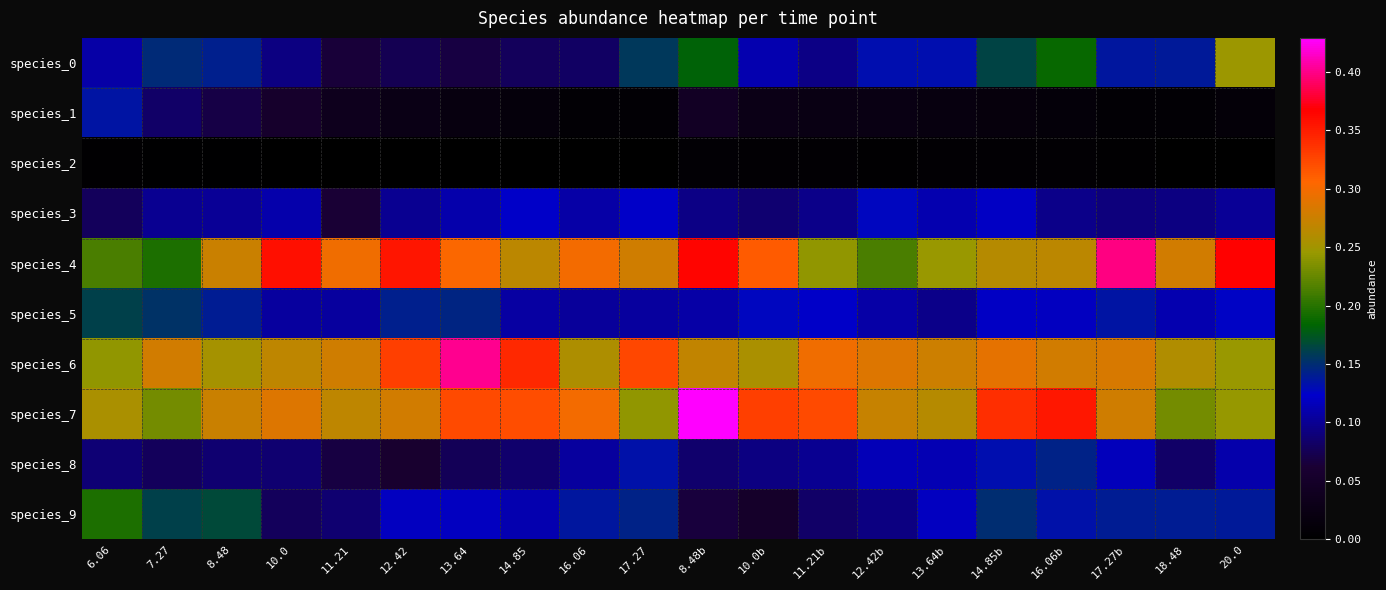

Reading right to left, extract all data points from this chart.

species_0: 20.0=0.2	18.48=0.1	17.27b=0.1	16.06b=0.2	14.85b=0.2	13.64b=0.1	12.42b=0.1	11.21b=0.1	10.0b=0.1	8.48b=0.2	17.27=0.2	16.06=0.1	14.85=0.1	13.64=0.1	12.42=0.1	11.21=0.1	10.0=0.1	8.48=0.1	7.27=0.1	6.06=0.1
species_1: 20.0=0.0	18.48=0.0	17.27b=0.0	16.06b=0.0	14.85b=0.0	13.64b=0.0	12.42b=0.0	11.21b=0.0	10.0b=0.0	8.48b=0.0	17.27=0.0	16.06=0.0	14.85=0.0	13.64=0.0	12.42=0.0	11.21=0.0	10.0=0.1	8.48=0.1	7.27=0.1	6.06=0.1
species_2: 20.0=0.0	18.48=0.0	17.27b=0.0	16.06b=0.0	14.85b=0.0	13.64b=0.0	12.42b=0.0	11.21b=0.0	10.0b=0.0	8.48b=0.0	17.27=0.0	16.06=0.0	14.85=0.0	13.64=0.0	12.42=0.0	11.21=0.0	10.0=0.0	8.48=0.0	7.27=0.0	6.06=0.0
species_3: 20.0=0.1	18.48=0.1	17.27b=0.1	16.06b=0.1	14.85b=0.1	13.64b=0.1	12.42b=0.1	11.21b=0.1	10.0b=0.1	8.48b=0.1	17.27=0.1	16.06=0.1	14.85=0.1	13.64=0.1	12.42=0.1	11.21=0.1	10.0=0.1	8.48=0.1	7.27=0.1	6.06=0.1
species_4: 20.0=0.4	18.48=0.3	17.27b=0.4	16.06b=0.3	14.85b=0.3	13.64b=0.2	12.42b=0.2	11.21b=0.2	10.0b=0.3	8.48b=0.4	17.27=0.3	16.06=0.3	14.85=0.3	13.64=0.3	12.42=0.4	11.21=0.3	10.0=0.4	8.48=0.3	7.27=0.2	6.06=0.2
species_5: 20.0=0.1	18.48=0.1	17.27b=0.1	16.06b=0.1	14.85b=0.1	13.64b=0.1	12.42b=0.1	11.21b=0.1	10.0b=0.1	8.48b=0.1	17.27=0.1	16.06=0.1	14.85=0.1	13.64=0.1	12.42=0.1	11.21=0.1	10.0=0.1	8.48=0.1	7.27=0.2	6.06=0.2
species_6: 20.0=0.2	18.48=0.3	17.27b=0.3	16.06b=0.3	14.85b=0.3	13.64b=0.3	12.42b=0.3	11.21b=0.3	10.0b=0.3	8.48b=0.3	17.27=0.3	16.06=0.3	14.85=0.3	13.64=0.4	12.42=0.3	11.21=0.3	10.0=0.3	8.48=0.3	7.27=0.3	6.06=0.2
species_7: 20.0=0.2	18.48=0.2	17.27b=0.3	16.06b=0.4	14.85b=0.3	13.64b=0.3	12.42b=0.3	11.21b=0.3	10.0b=0.3	8.48b=0.4	17.27=0.2	16.06=0.3	14.85=0.3	13.64=0.3	12.42=0.3	11.21=0.3	10.0=0.3	8.48=0.3	7.27=0.2	6.06=0.3
species_8: 20.0=0.1	18.48=0.1	17.27b=0.1	16.06b=0.1	14.85b=0.1	13.64b=0.1	12.42b=0.1	11.21b=0.1	10.0b=0.1	8.48b=0.1	17.27=0.1	16.06=0.1	14.85=0.1	13.64=0.1	12.42=0.1	11.21=0.1	10.0=0.1	8.48=0.1	7.27=0.1	6.06=0.1
species_9: 20.0=0.1	18.48=0.1	17.27b=0.1	16.06b=0.1	14.85b=0.2	13.64b=0.1	12.42b=0.1	11.21b=0.1	10.0b=0.1	8.48b=0.1	17.27=0.1	16.06=0.1	14.85=0.1	13.64=0.1	12.42=0.1	11.21=0.1	10.0=0.1	8.48=0.2	7.27=0.2	6.06=0.2